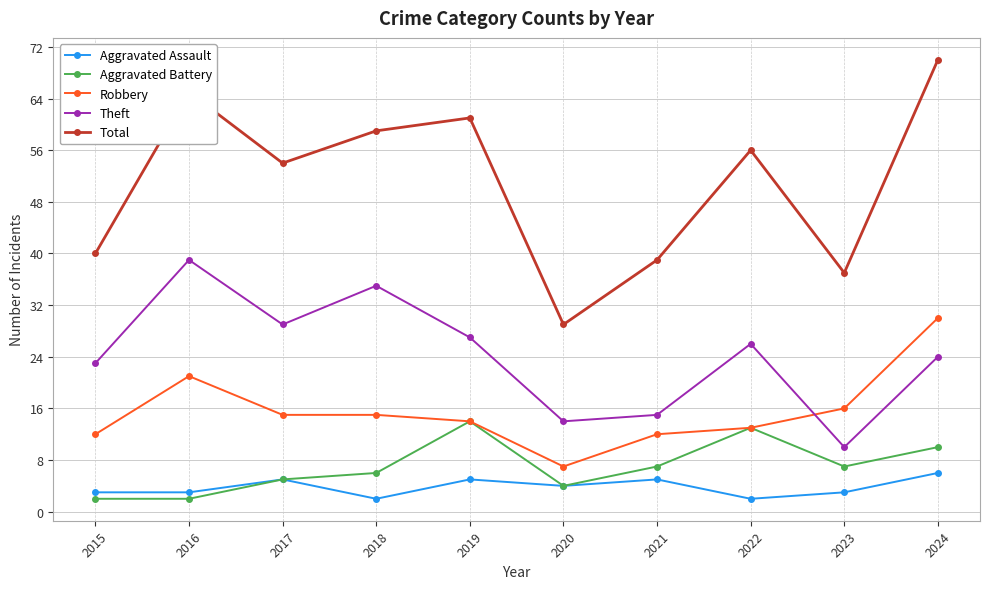

What is the sum of all Total values?

510